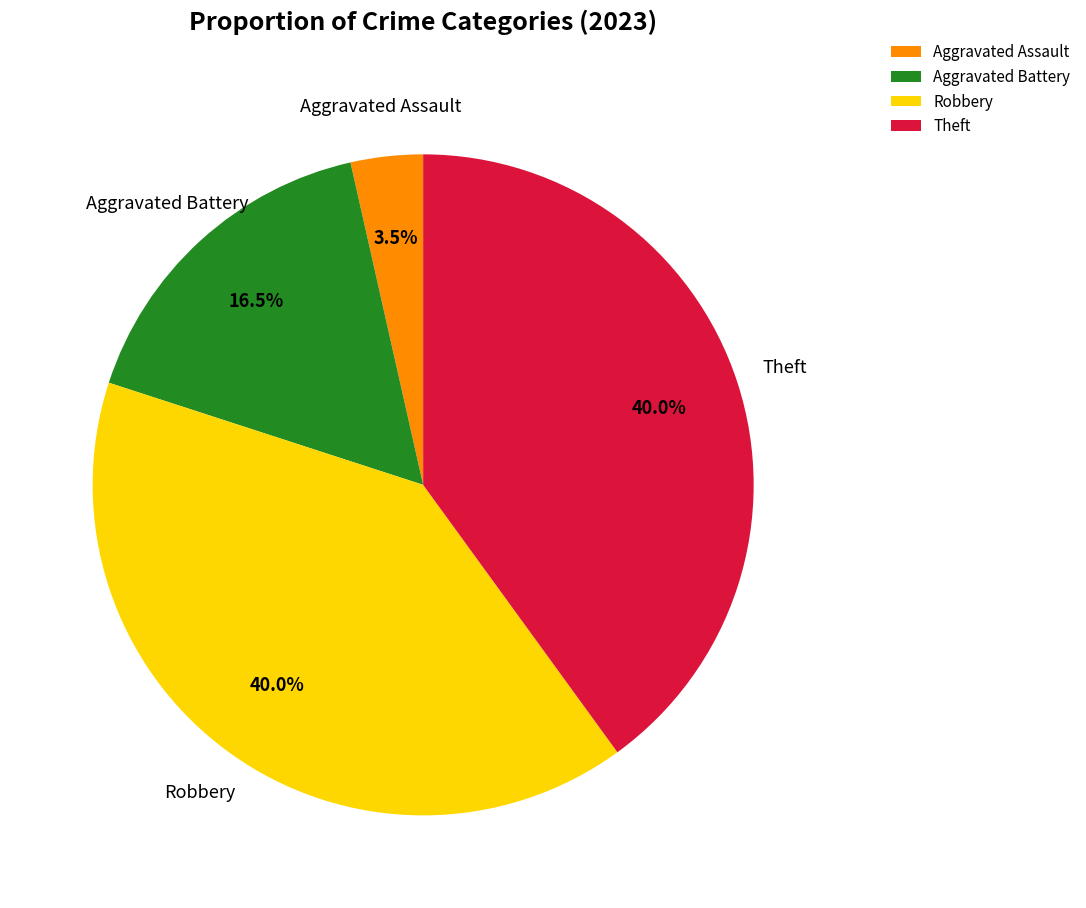

To the nearest percent, what is the average slice percentage?

25%